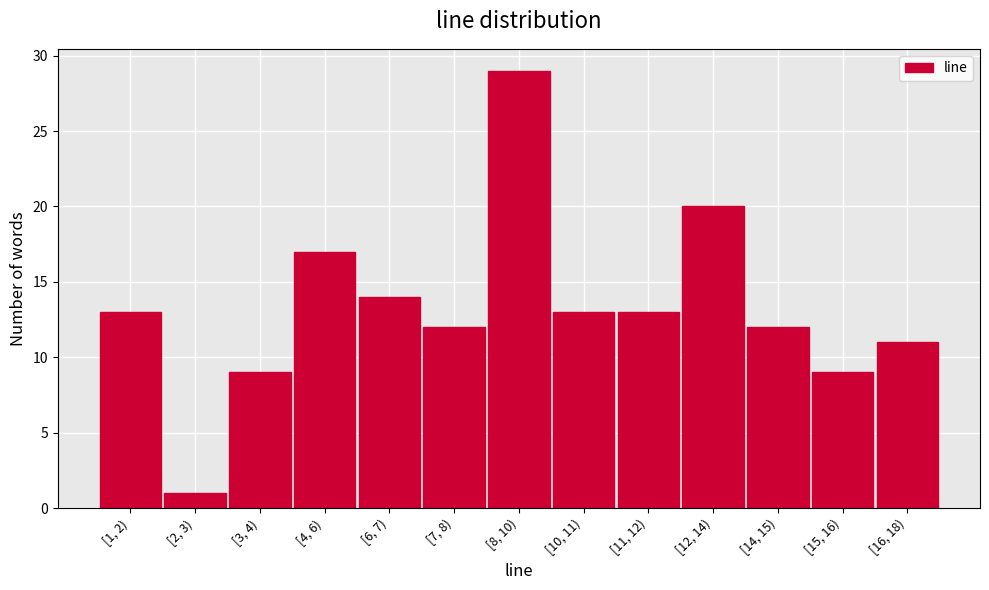

Reading left to right, list all the values displayed in this chart.

[1, 2)=13	[2, 3)=1	[3, 4)=9	[4, 6)=17	[6, 7)=14	[7, 8)=12	[8, 10)=29	[10, 11)=13	[11, 12)=13	[12, 14)=20	[14, 15)=12	[15, 16)=9	[16, 18)=11